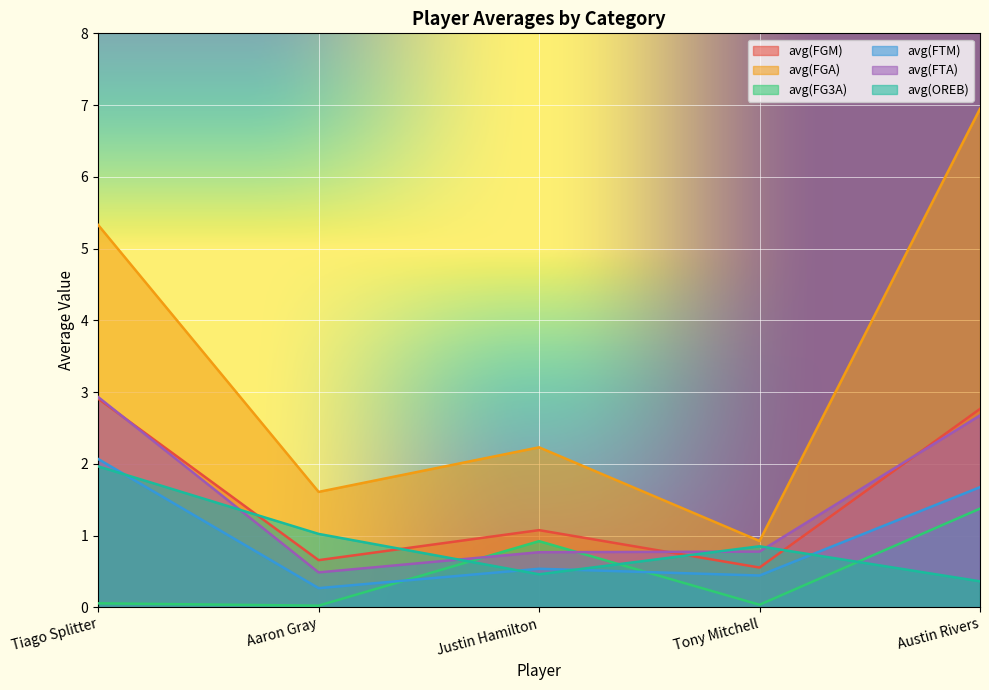

At which category does avg(FTM) reach its first local valley?

Aaron Gray